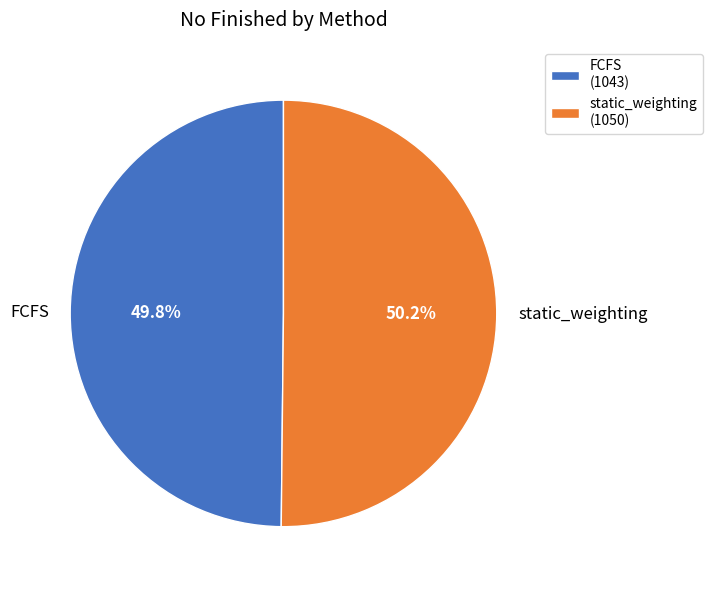

Is there any slice that represents more than half of the pie?

Yes